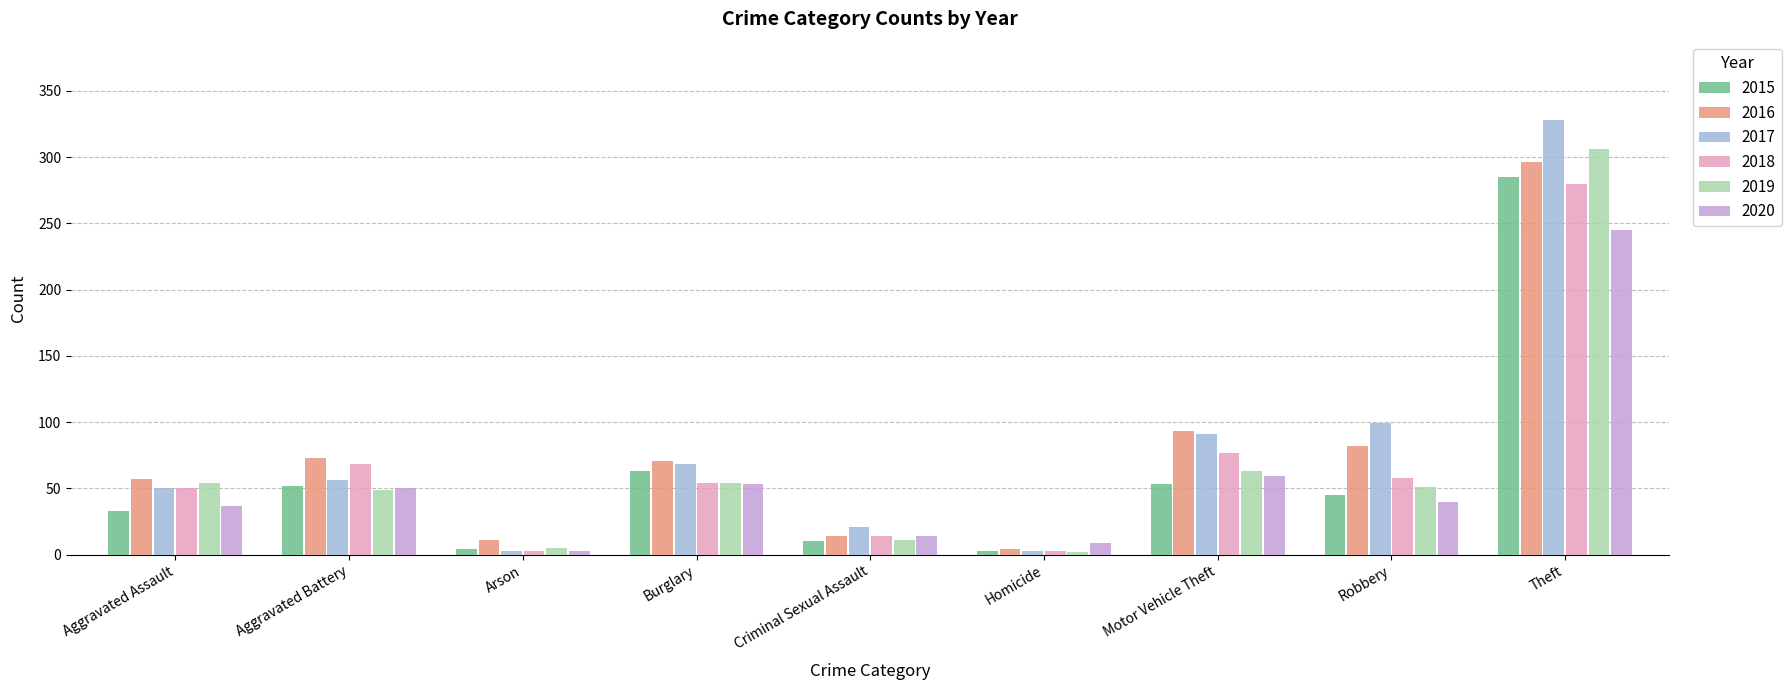

What are all the series names shown in the legend?

2015, 2016, 2017, 2018, 2019, 2020